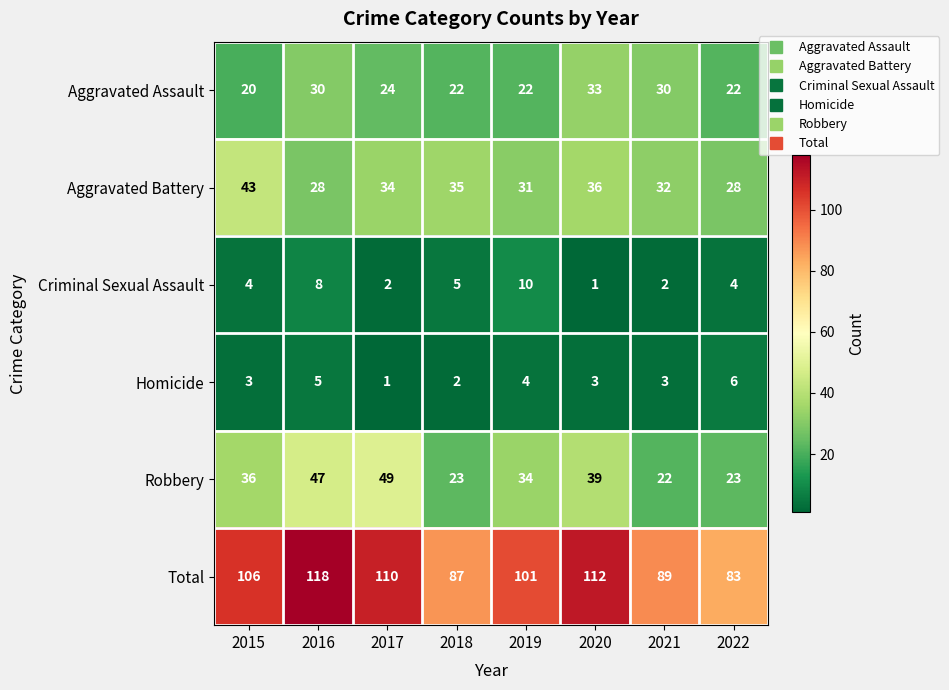

List the series in order of their peak value, lowest first.

Homicide, Criminal Sexual Assault, Aggravated Assault, Aggravated Battery, Robbery, Total